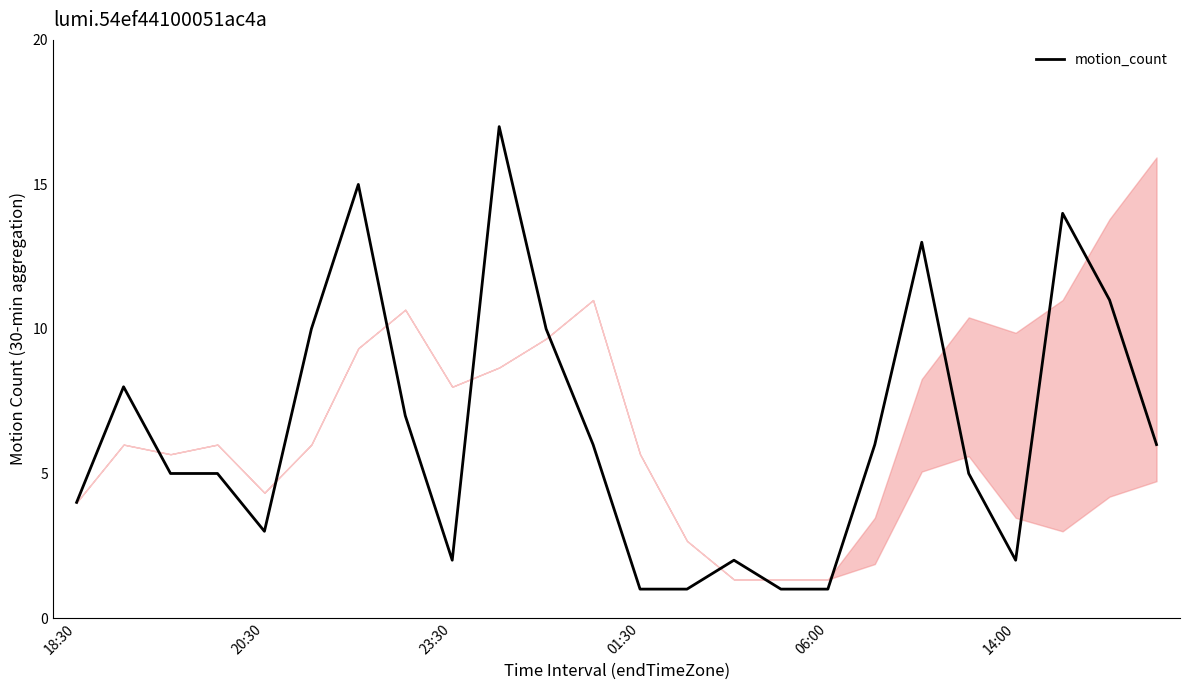

What is the difference between the maximum and second lowest values?

16